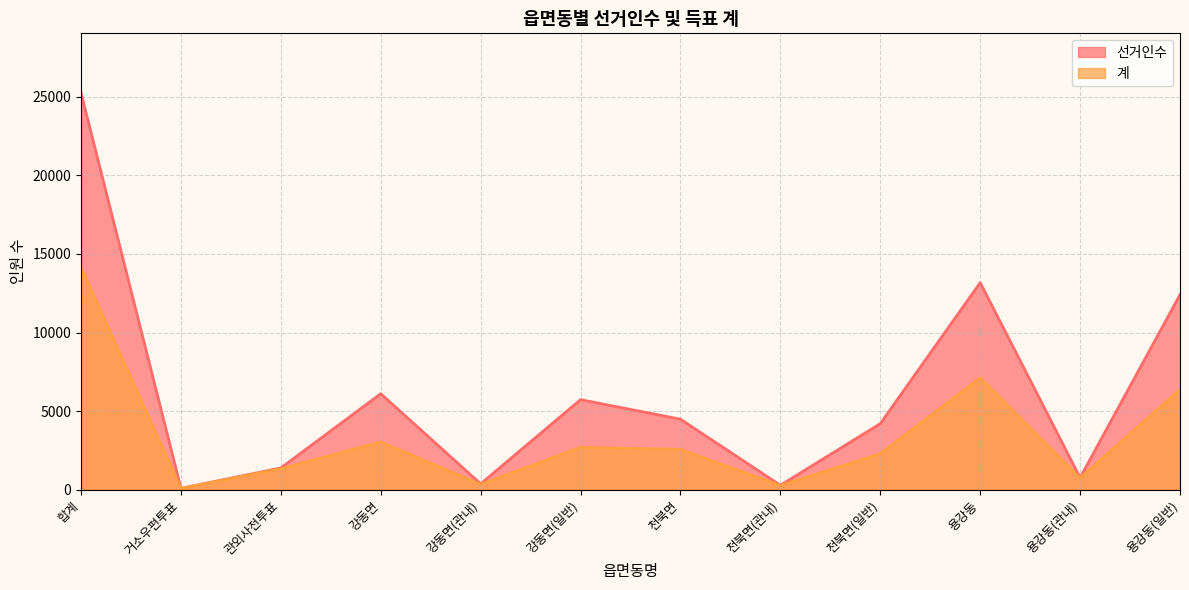

What is the maximum value for 선거인수?

25251